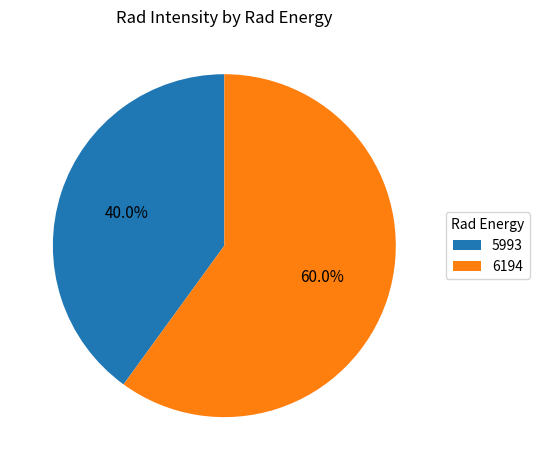

How many slices are in this pie chart?

2